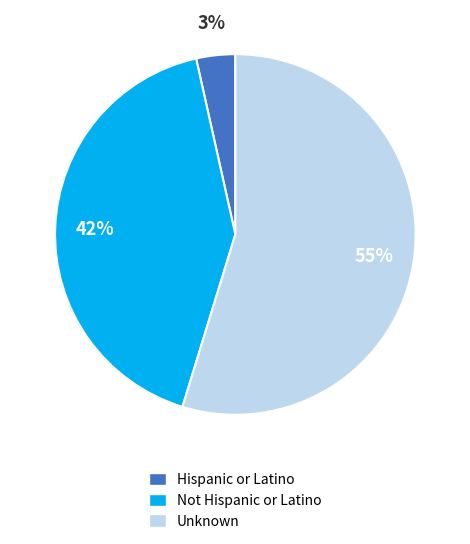

Is the sum of Unknown and Not Hispanic or Latino greater than half?

Yes